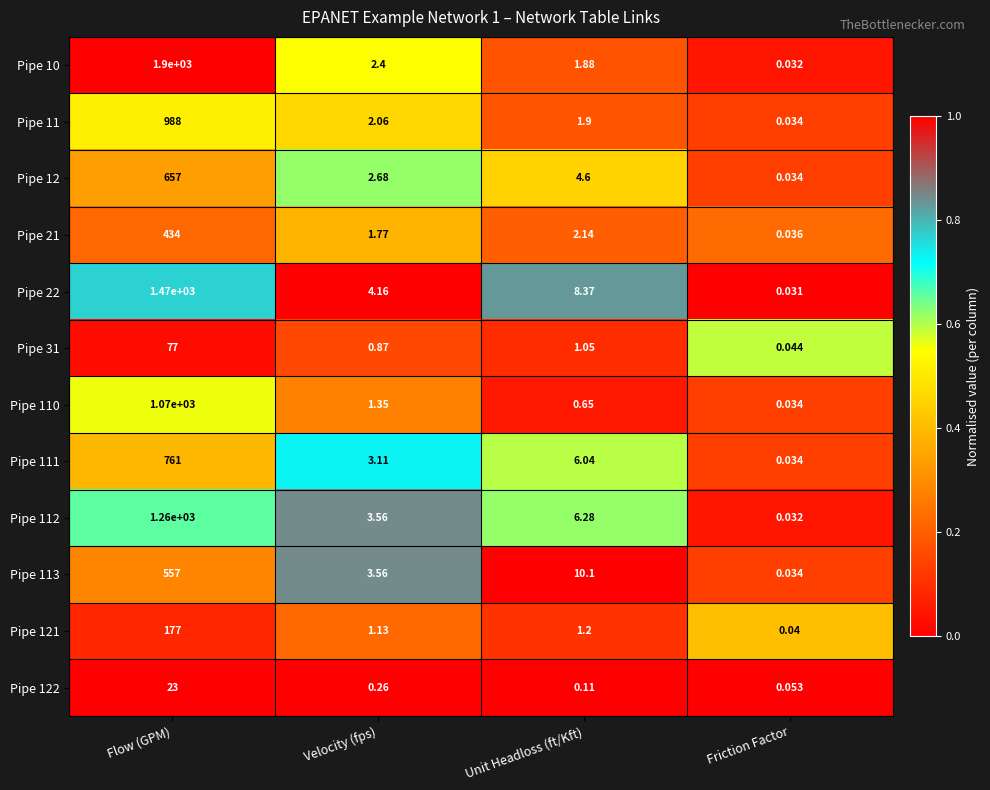

Rank the series by their maximum value, from lowest to highest.

Pipe 122, Pipe 31, Pipe 121, Pipe 21, Pipe 113, Pipe 12, Pipe 111, Pipe 11, Pipe 110, Pipe 112, Pipe 22, Pipe 10